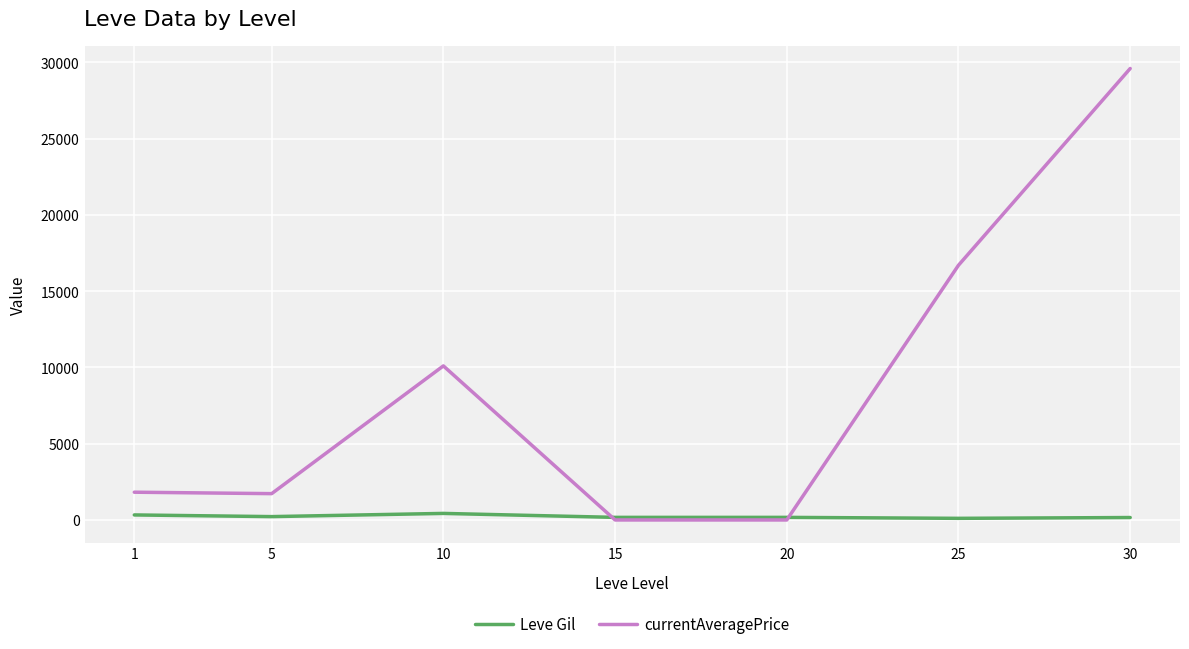

True or false: Leve Gil has a value of 160 at 30.

True